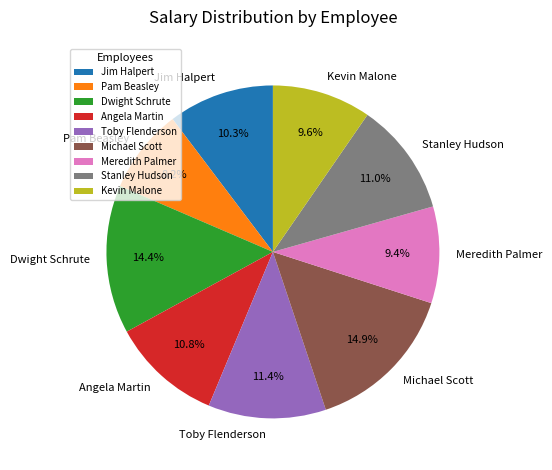

To the nearest percent, what is the difference between the Kevin Malone and Toby Flenderson slice percentages?

2%